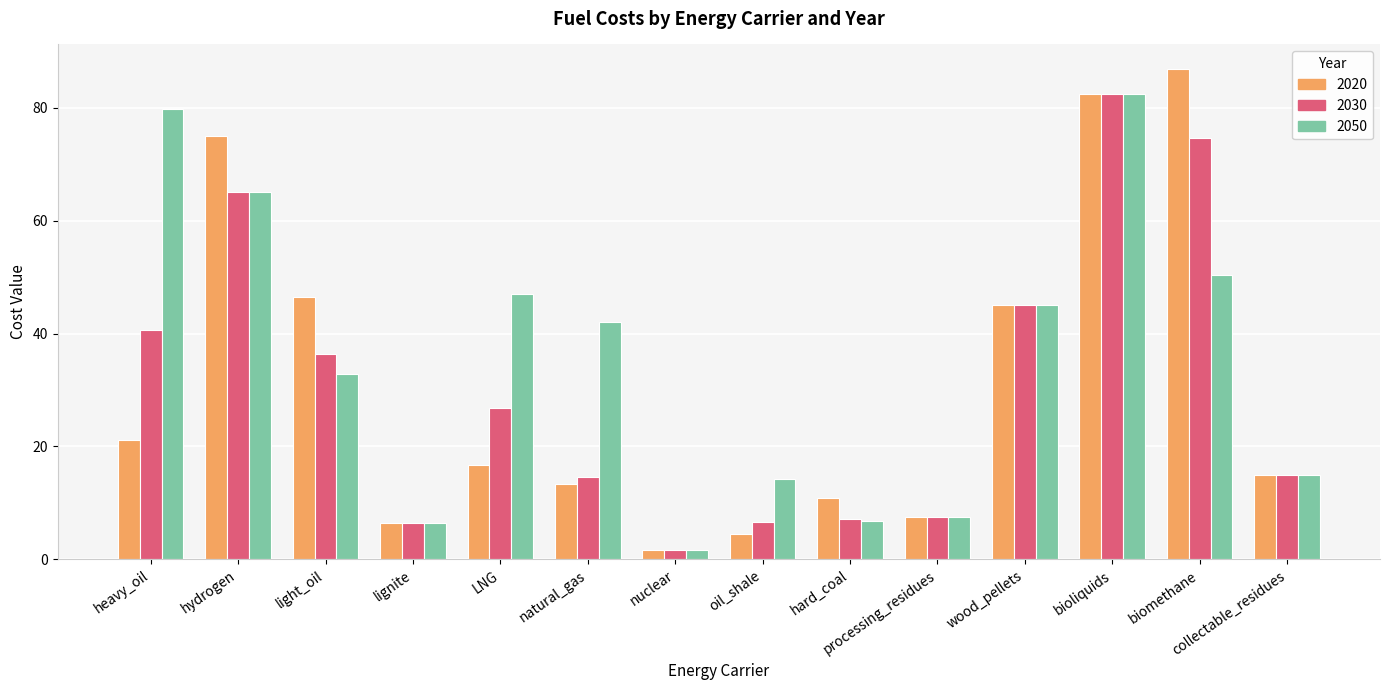

What is the value of the 2020 bar at the 4th from the left?

6.5